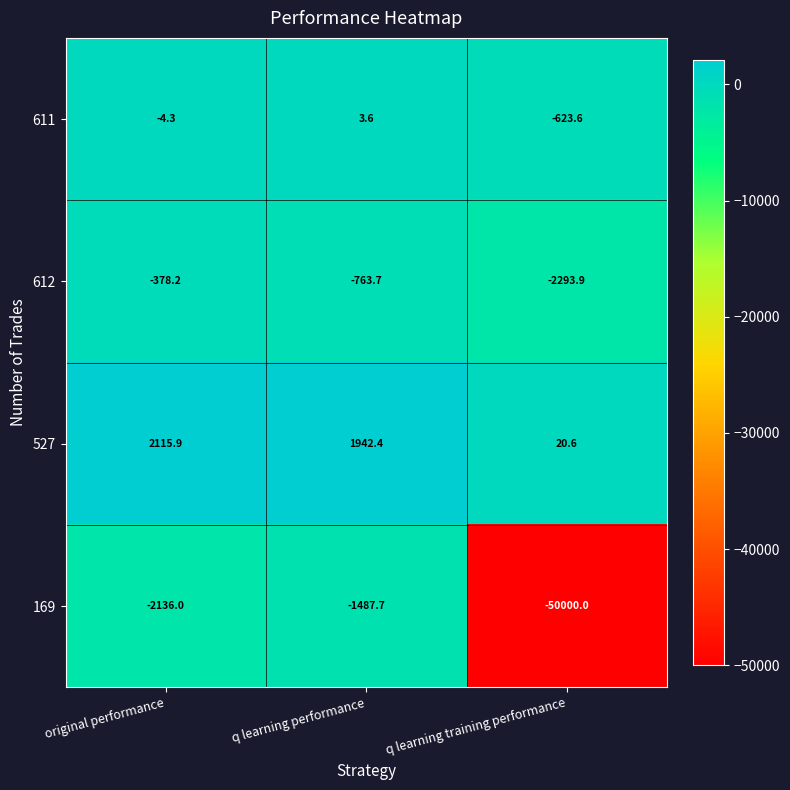

Where does the 611 series first go above -4?

q learning performance